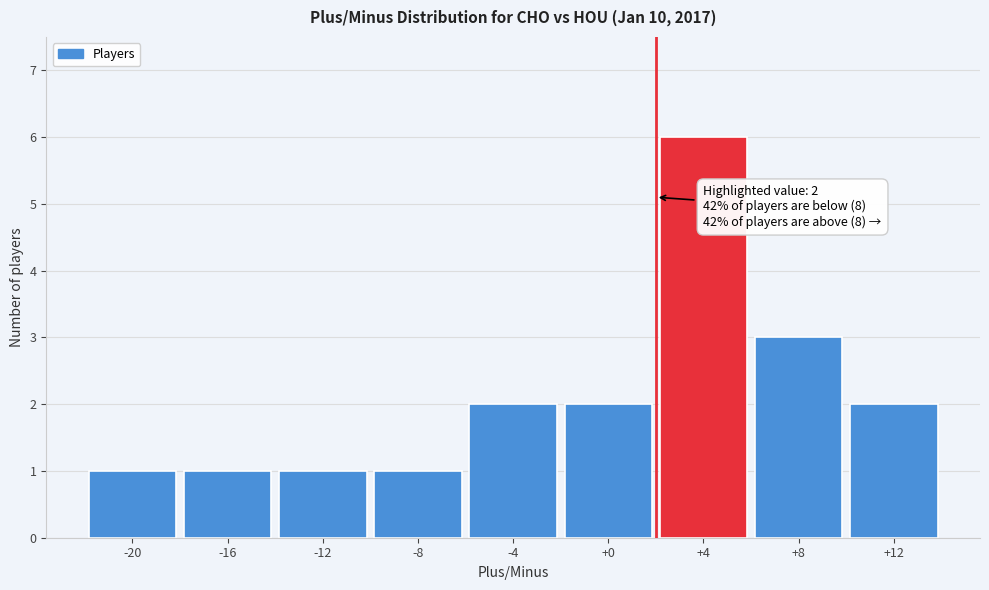

Which range on the x-axis has the tallest bar?

2 to 6